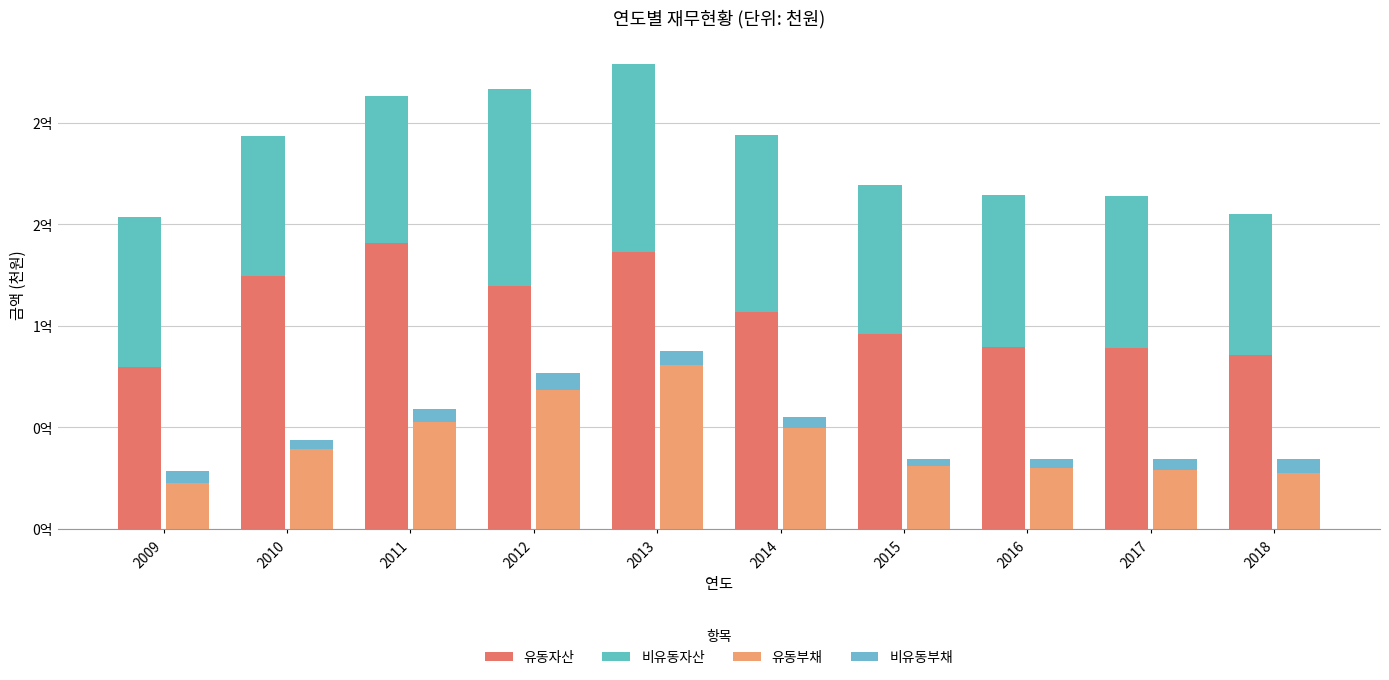

Is the value of 유동부채 at 2013 greater than the value of 비유동자산 at 2009?

Yes